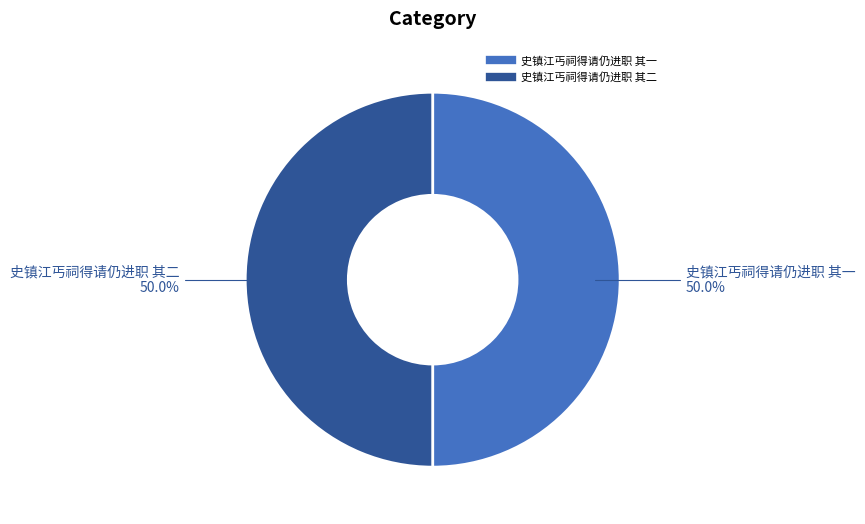

To the nearest percent, what percentage of the pie is 史镇江丐祠得请仍进职 其一?

50%